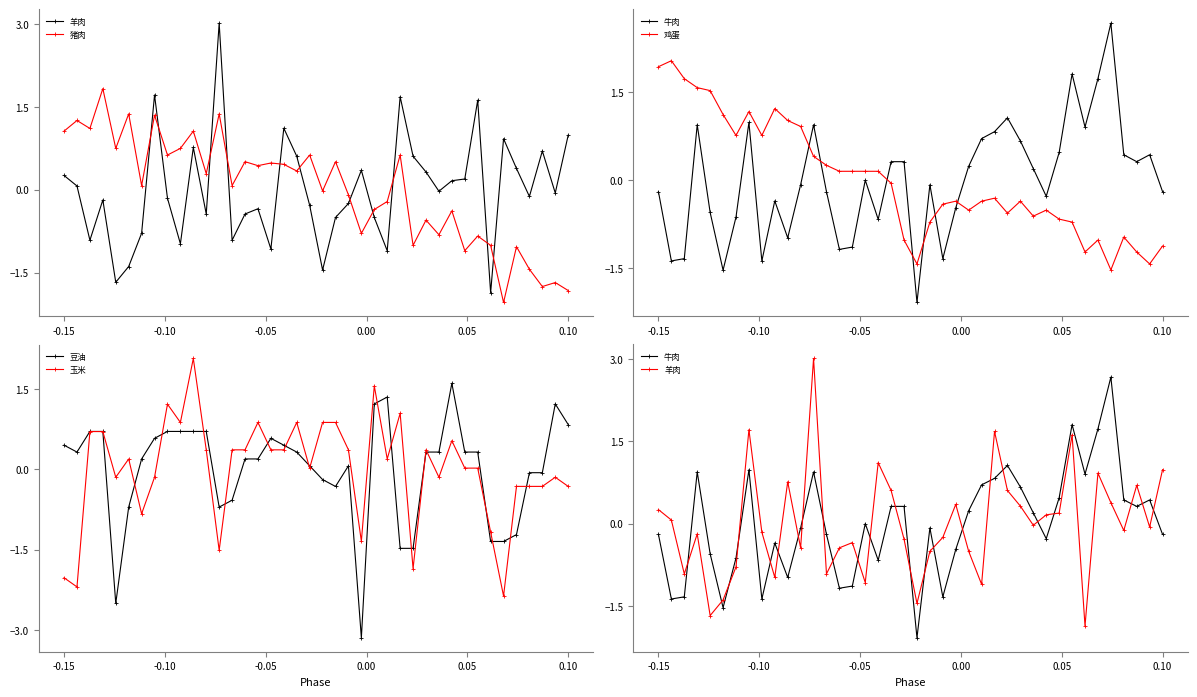

Which has a higher value, 17 or -0.15?

17